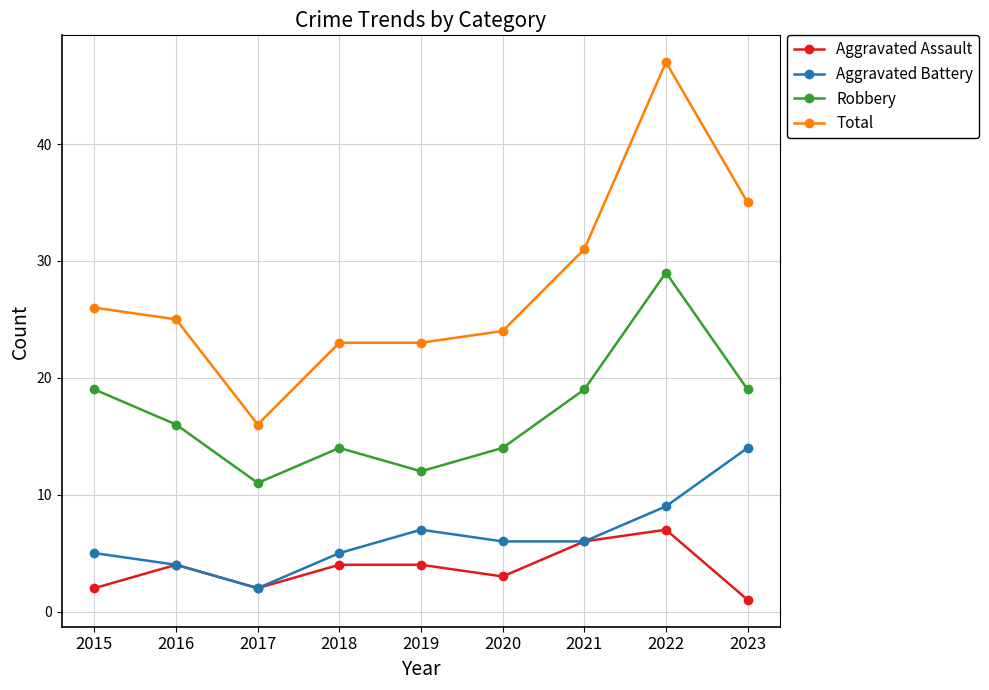

What is the maximum value for Robbery?

29